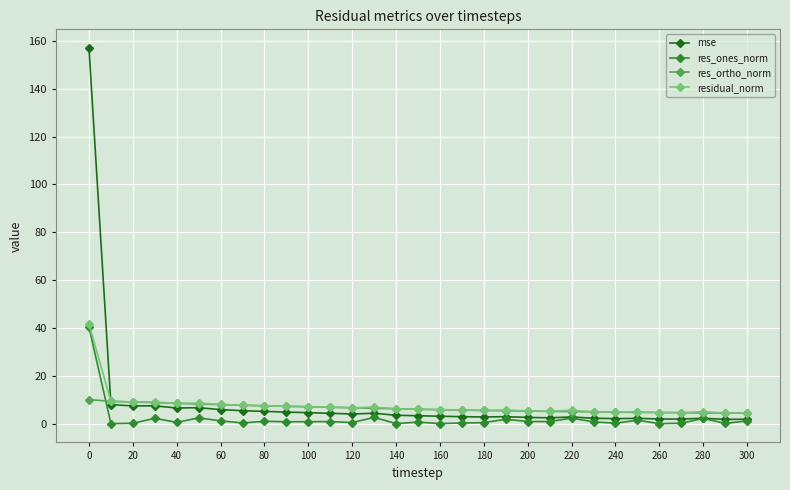

True or false: residual_norm has more than 0 interior local peaks.

True